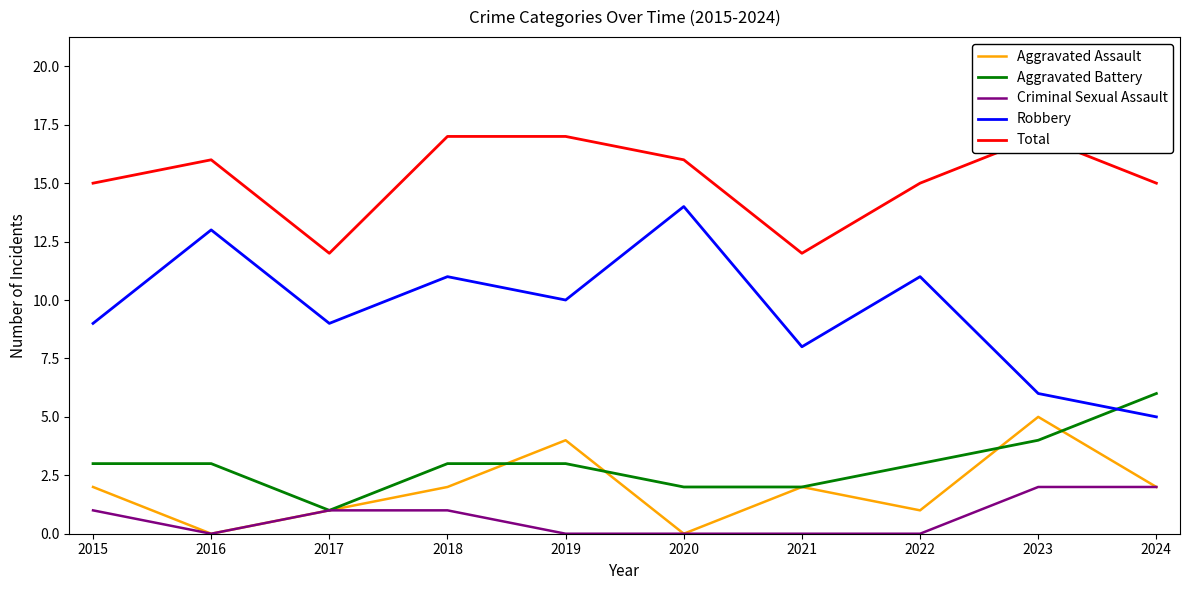

Count the Total values in the range 15 to 17.

8